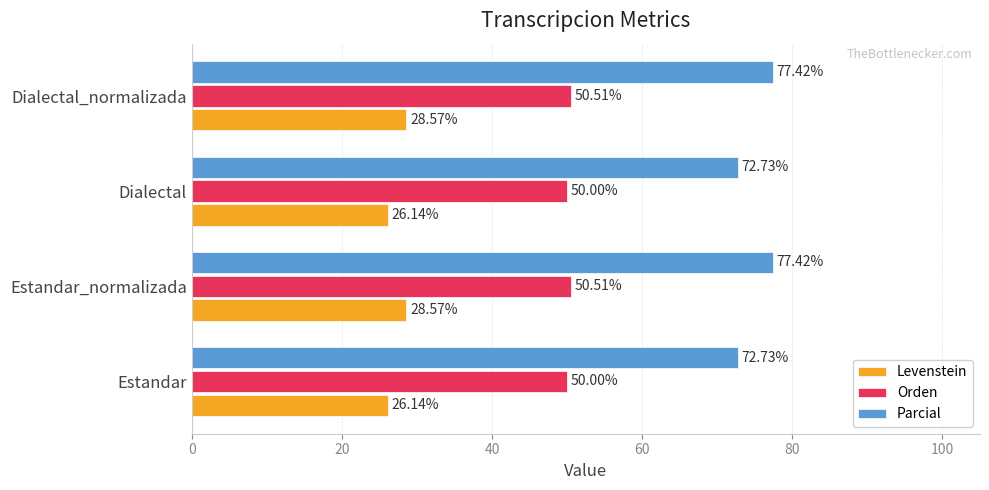

How many data points in Levenstein are above 28?

2